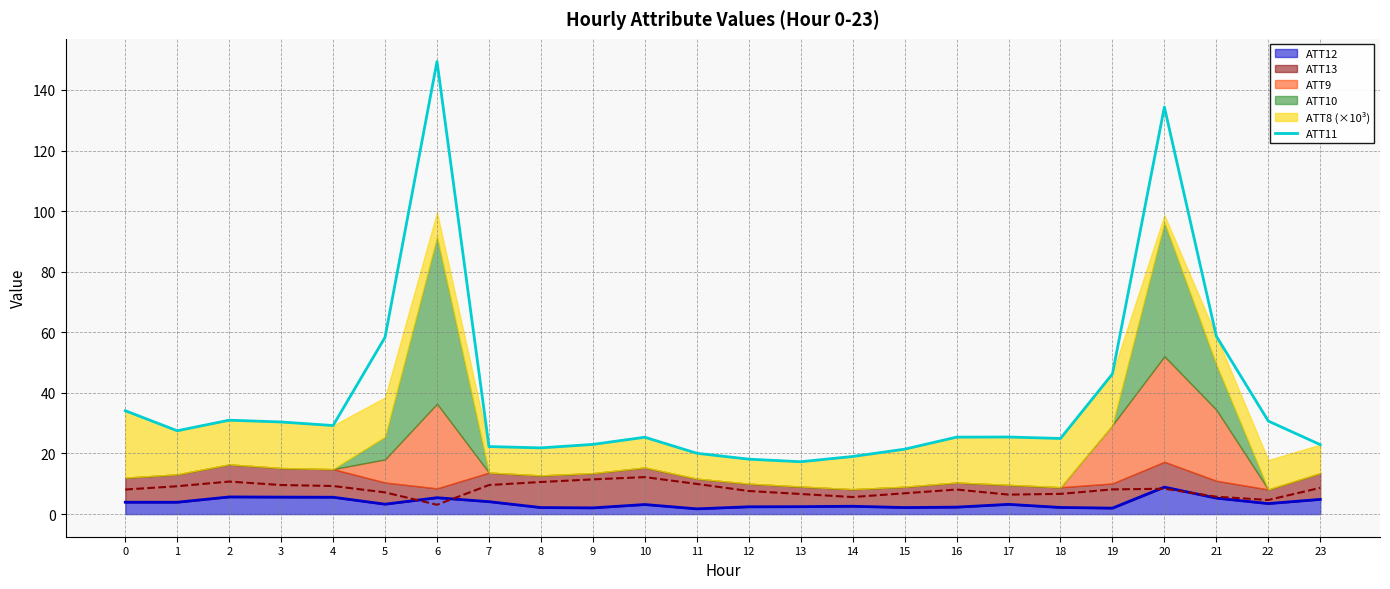

The chart shows a value of 14.1 at 15. True or false?

False